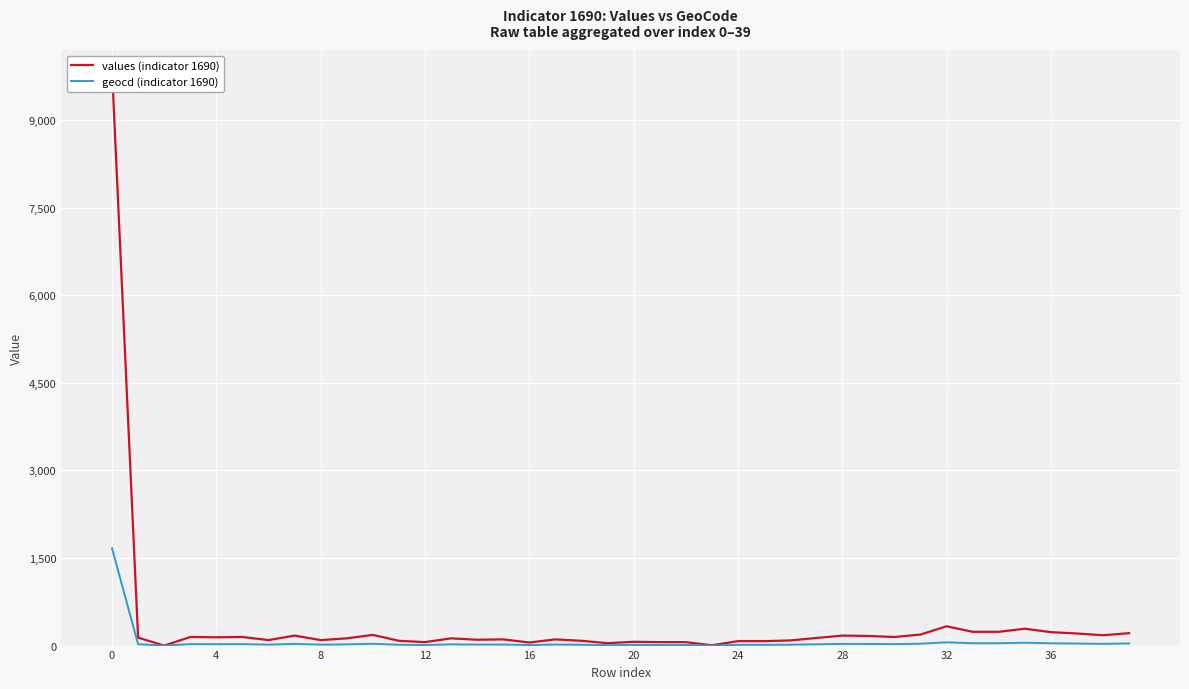

Is the value of values (indicator 1690) at 8 greater than the value of geocd (indicator 1690) at 0?

No